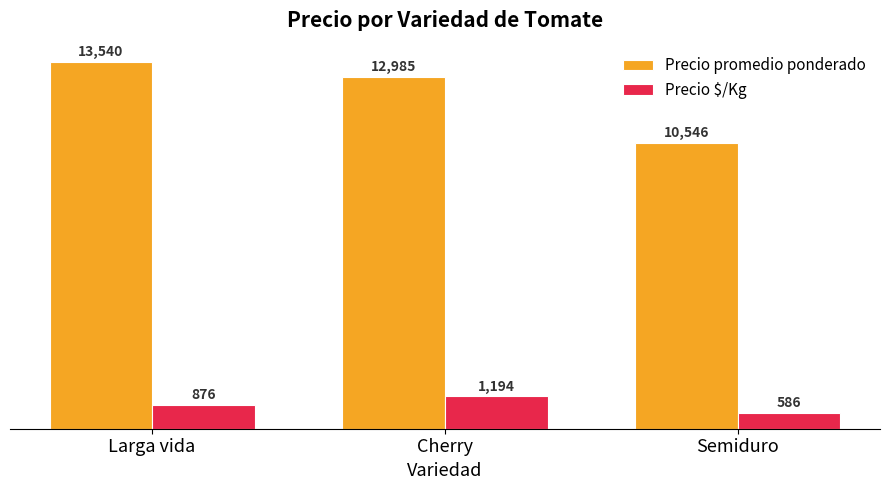

Reading left to right, list all the values displayed in this chart.

Precio promedio ponderado: 13540	12985	10546
Precio $/Kg: 876	1194	586